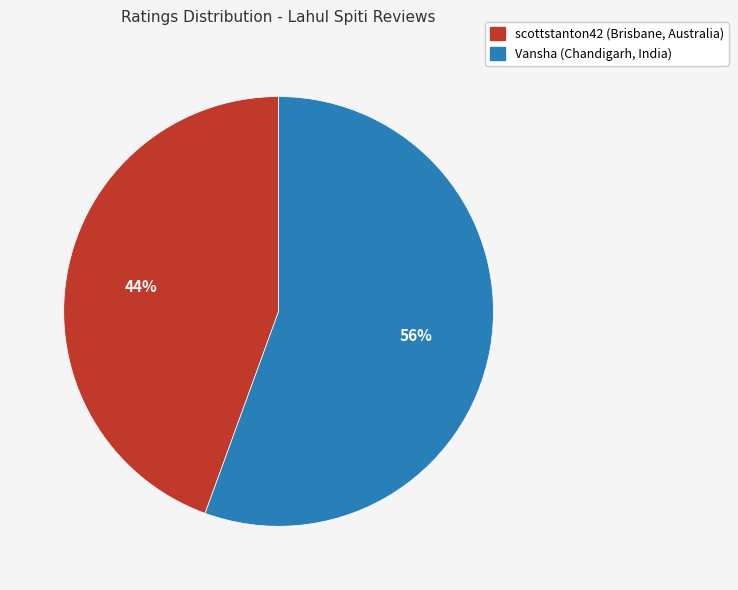

To the nearest percent, what portion does Vansha (Chandigarh, India) represent?

56%